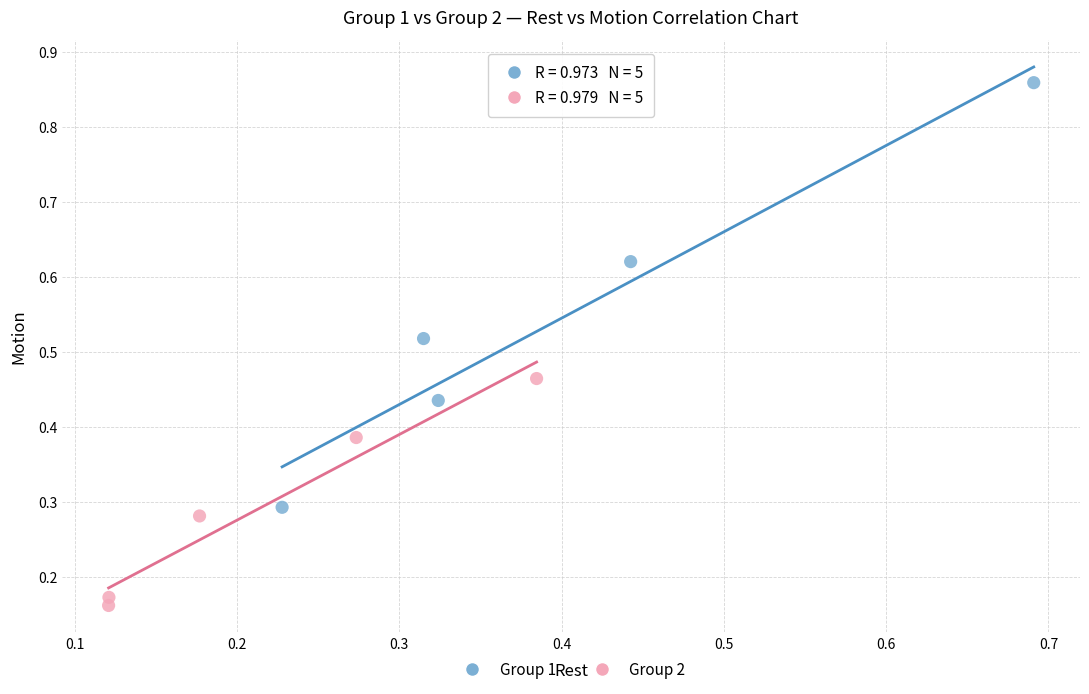

Which series contains the highest Y value?

Group 1